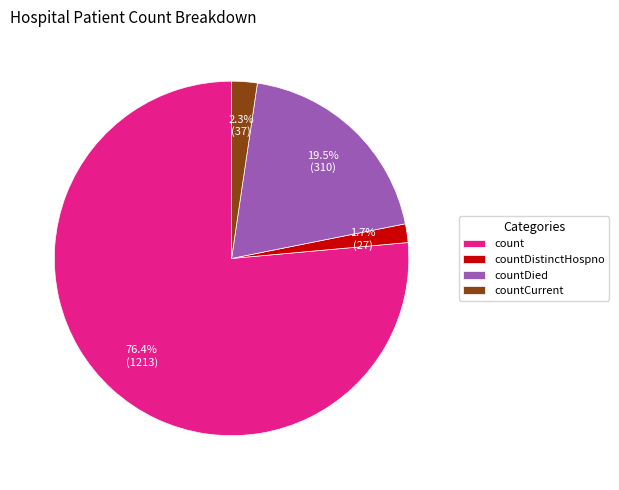

Is there any slice that represents more than half of the pie?

Yes